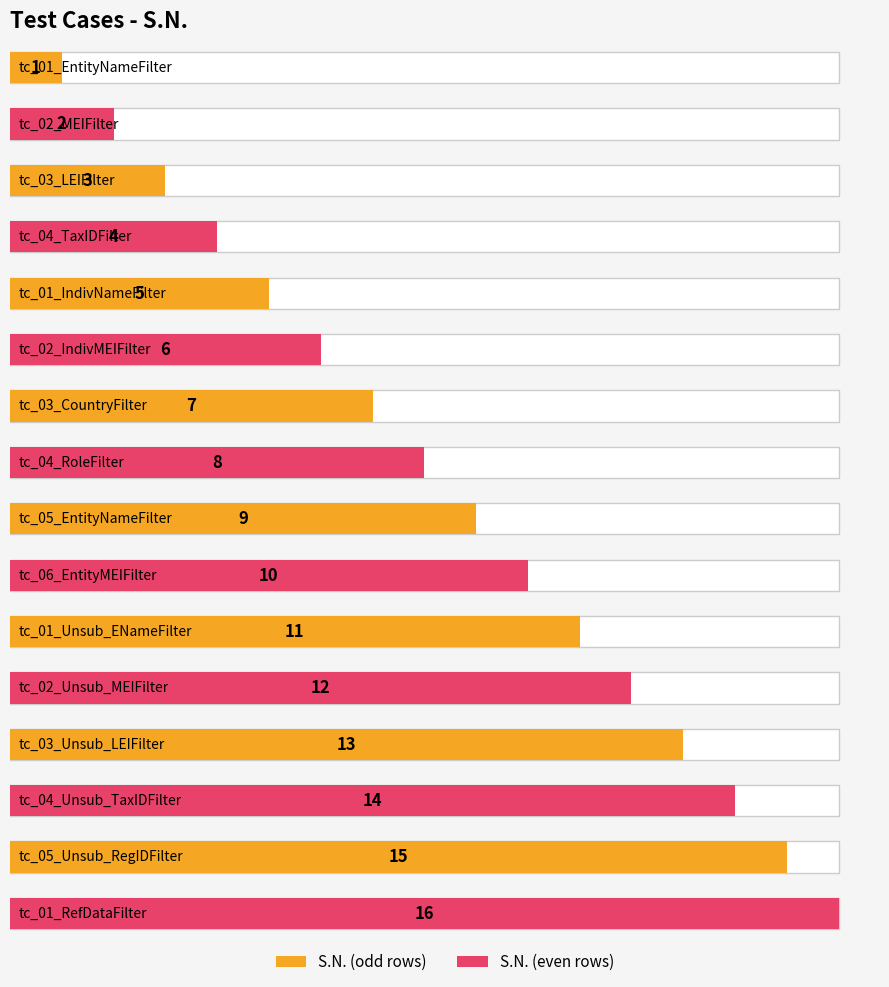

Is it true that the value at tc_05_Unsub_RegIDFilter is 27?

False